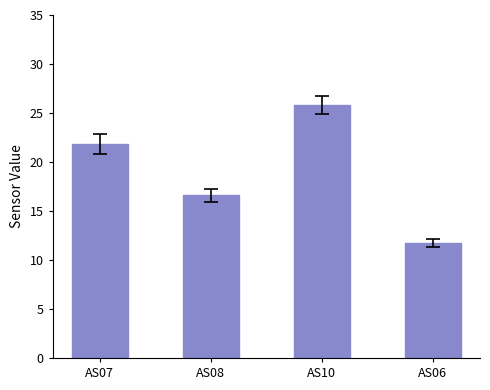

At which category does the chart reach its minimum across all series?

AS06